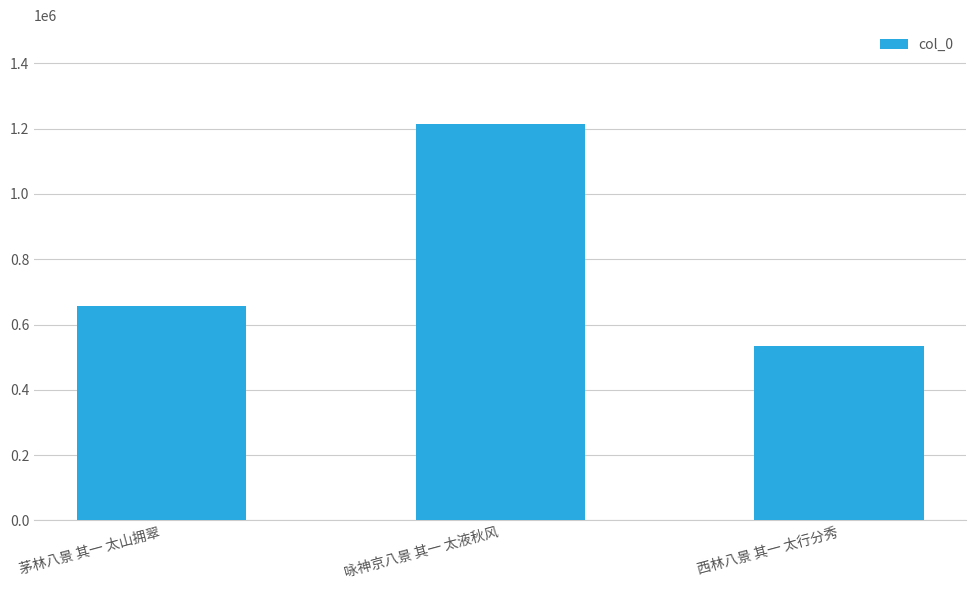

Between 咏神京八景 其一 太液秋风 and 茅林八景 其一 太山拥翠, which is larger?

咏神京八景 其一 太液秋风